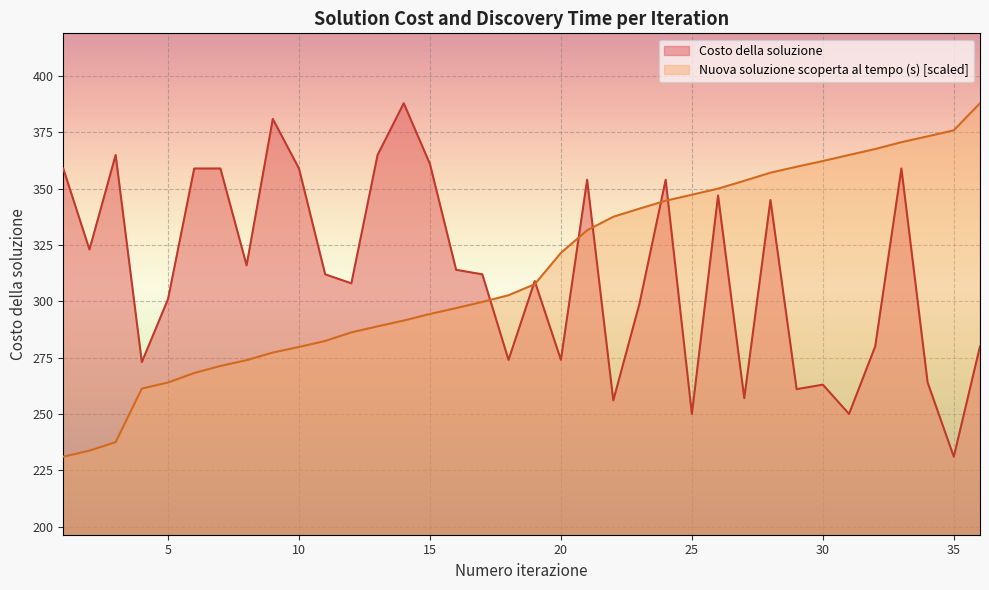

Reading right to left, list all the values displayed in this chart.

Costo della soluzione: 36=280.0	35=231.0	34=264.0	33=359.0	32=280.0	31=250.0	30=263.0	29=261.0	28=345.0	27=257.0	26=347.0	25=250.0	24=354.0	23=299.0	22=256.0	21=354.0	20=274.0	19=309.0	18=274.0	17=312.0	16=314.0	15=361.0	14=388.0	13=365.0	12=308.0	11=312.0	10=359.0	9=381.0	8=316.0	7=359.0	6=359.0	5=301.0	4=273.0	3=365.0	2=323.0	1=359.0
Nuova soluzione scoperta al tempo (s): 36=388.0	35=376.0	34=373.3	33=370.7	32=367.7	31=365.0	30=362.3	29=359.8	28=357.1	27=353.5	26=350.1	25=347.3	24=344.7	23=341.2	22=337.6	21=331.6	20=321.5	19=307.6	18=302.7	17=299.7	16=297.0	15=294.4	14=291.5	13=288.9	12=286.2	11=282.4	10=279.8	9=277.3	8=273.9	7=271.3	6=268.2	5=264.0	4=261.3	3=237.5	2=233.7	1=231.0